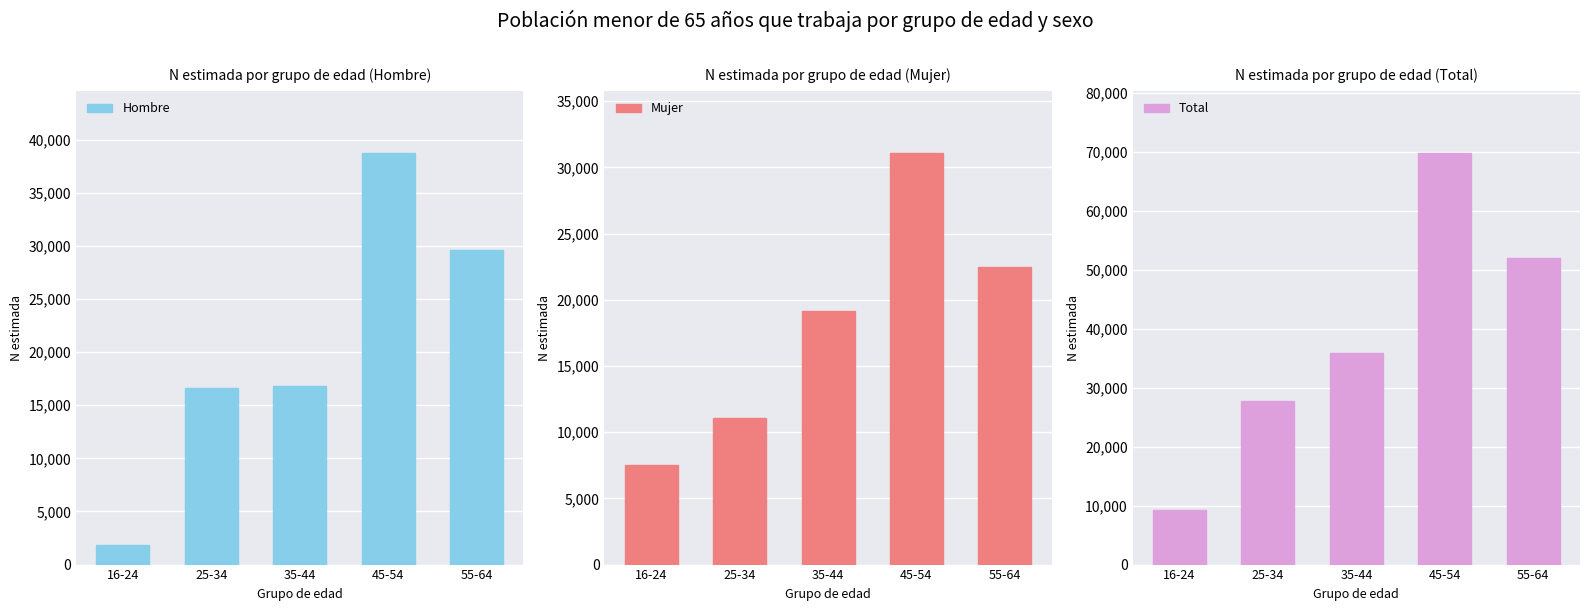

How many values in the Total series are below 35939?

2